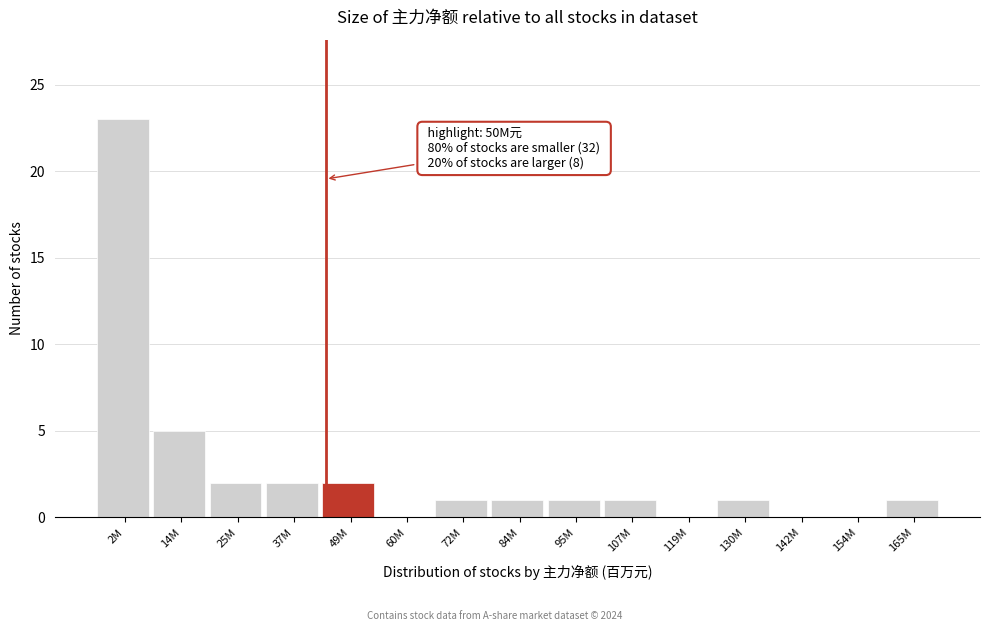

Reading left to right, extract all data points from this chart.

2M=23	14M=5	25M=2	37M=2	49M=2	60M=0	72M=1	84M=1	95M=1	107M=1	119M=0	130M=1	142M=0	154M=0	165M=1